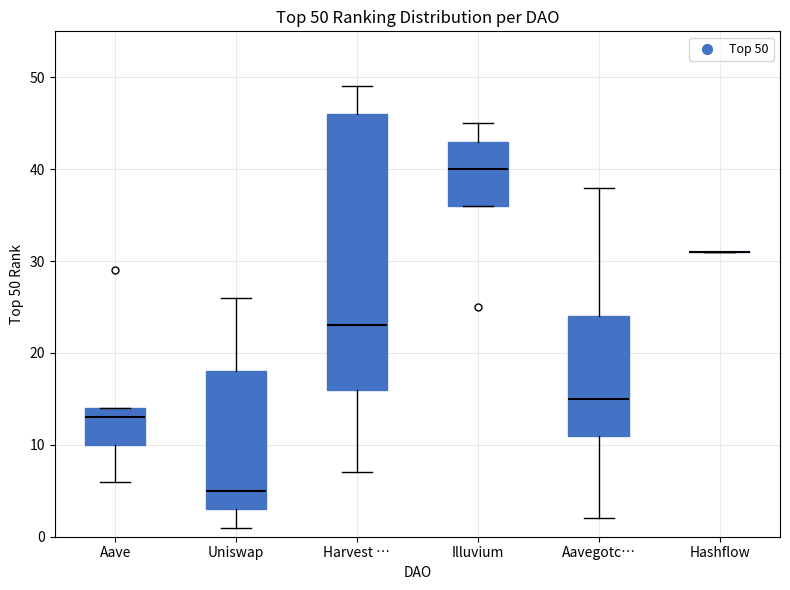

Which box is the tallest, from its lower edge to its upper edge?

Harvest …